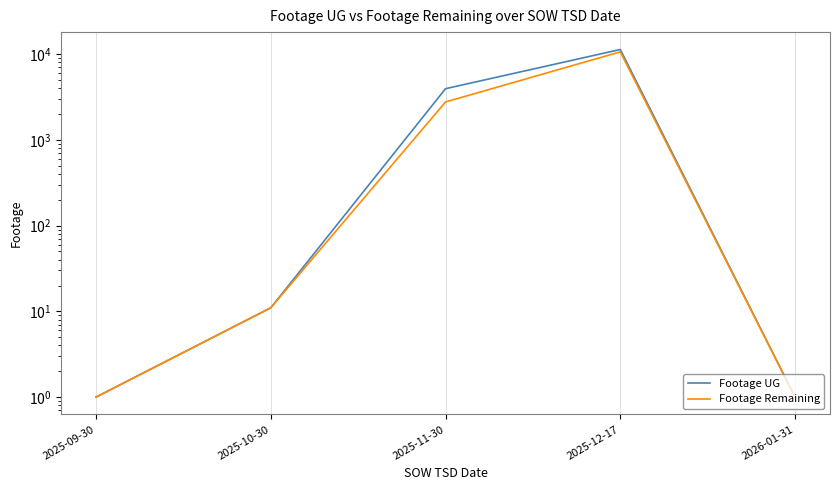

Where does the Footage Remaining series first go above 11?

2025-11-30